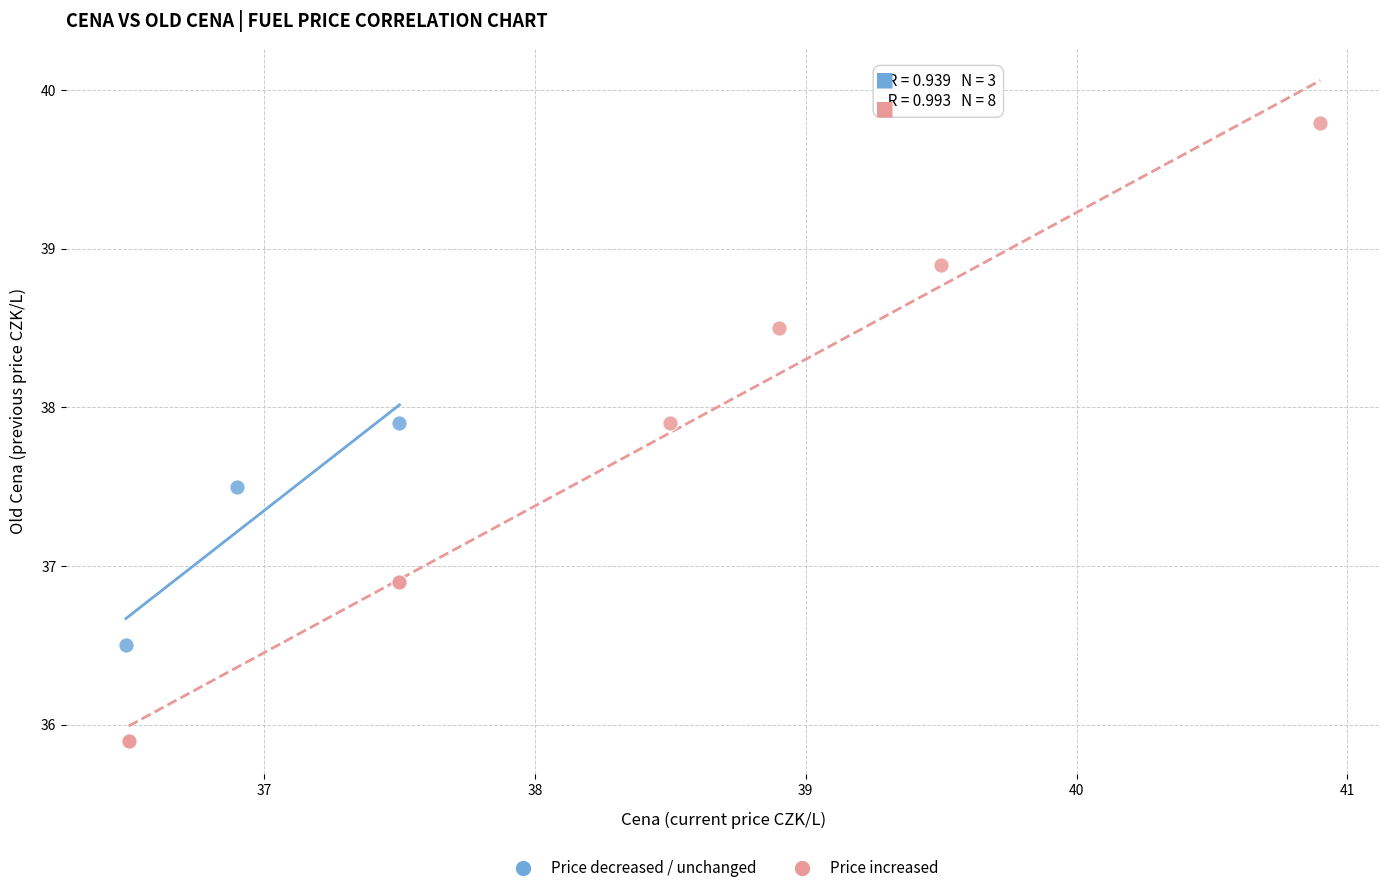

Which series has the widest spread of Y values?

Price increased